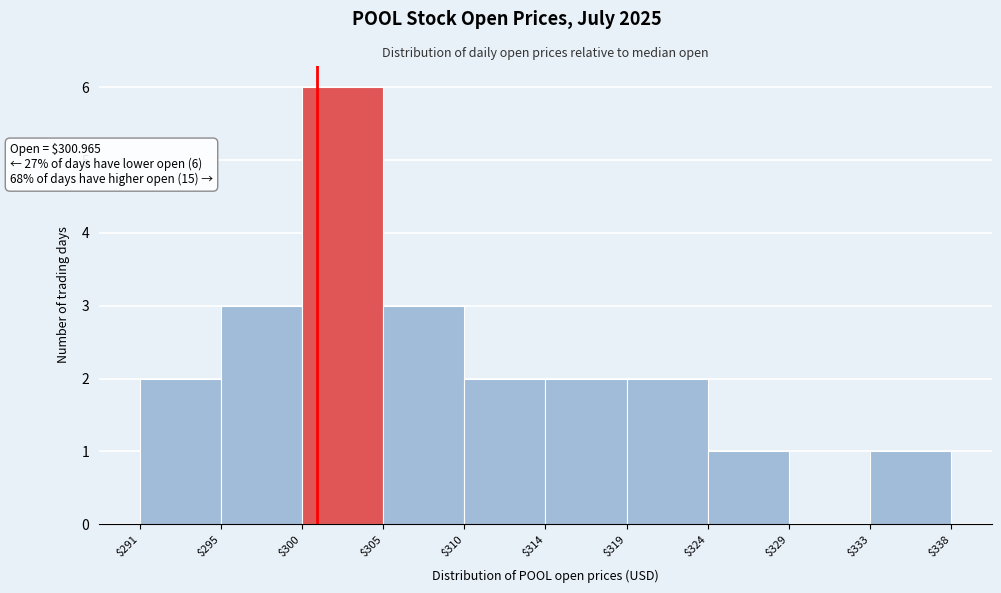

Which range on the x-axis has the tallest bar?

$300 to $305